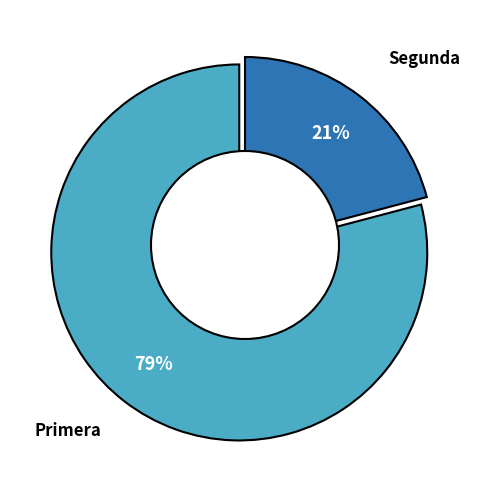

How many segments does this pie chart have?

2